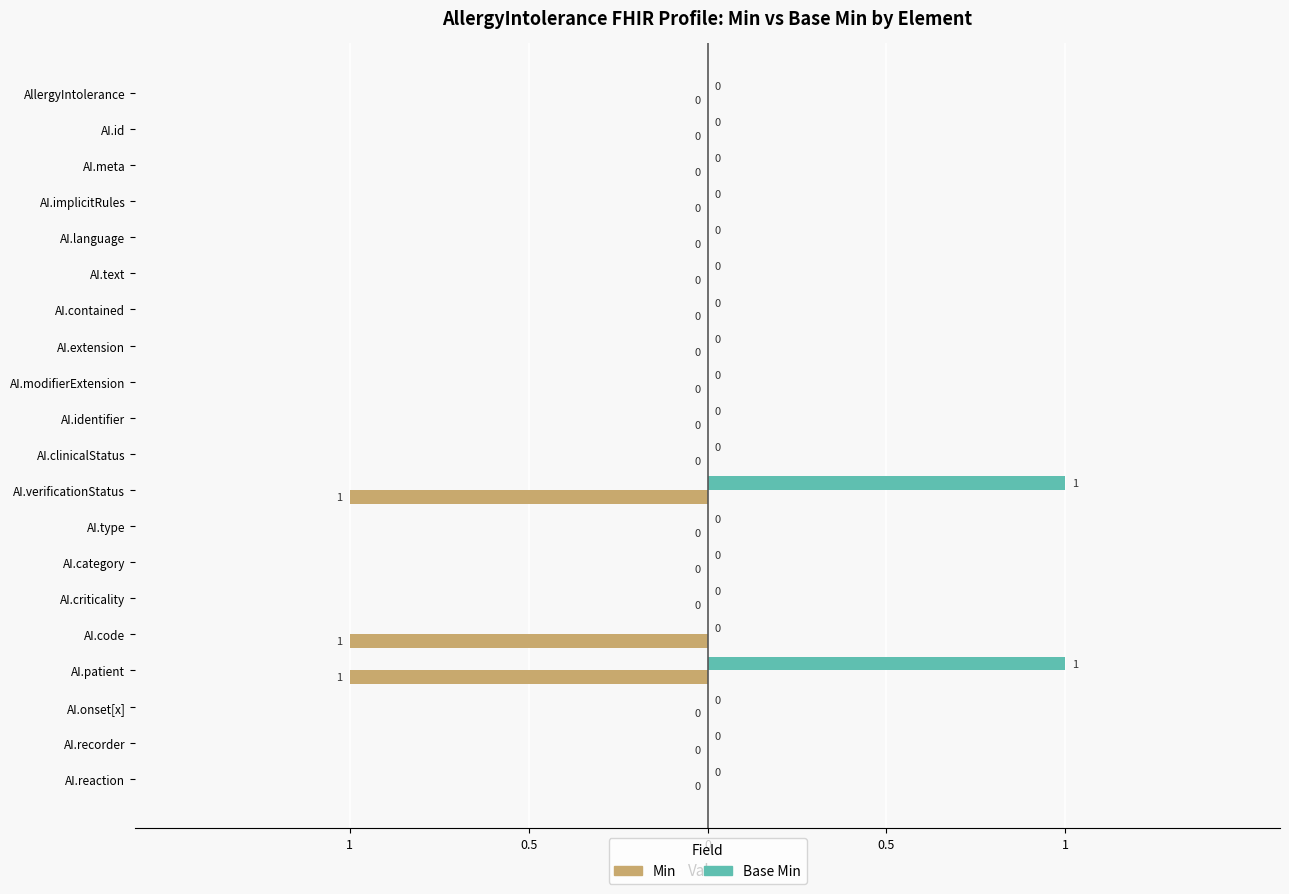

What are all the series names shown in the legend?

Min, Base Min